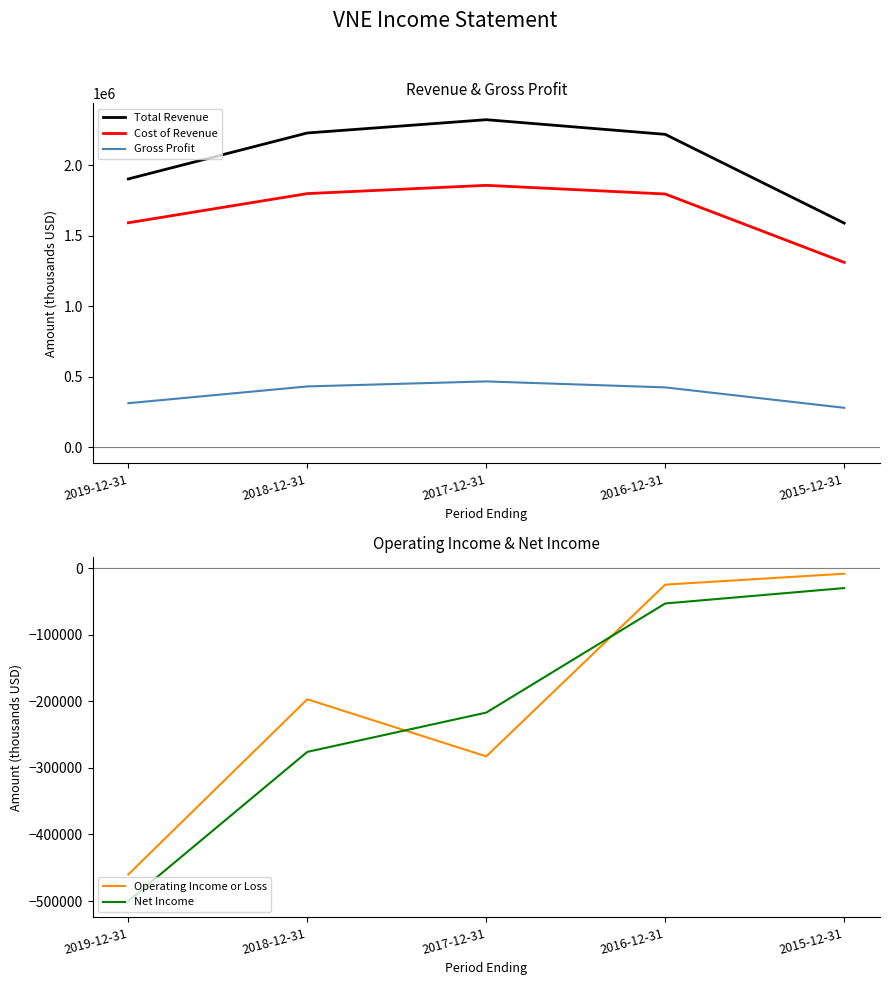

Which series has the largest total across all categories?

Total Revenue